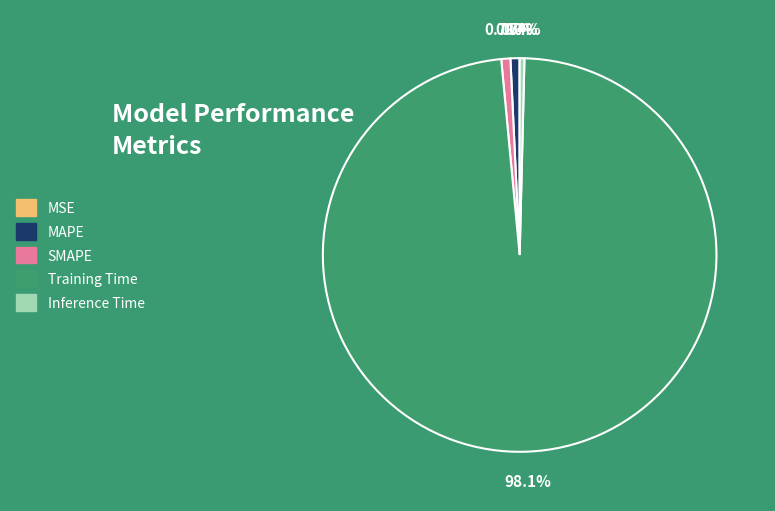

Do Inference Time and MAPE together represent more than half of the pie?

No